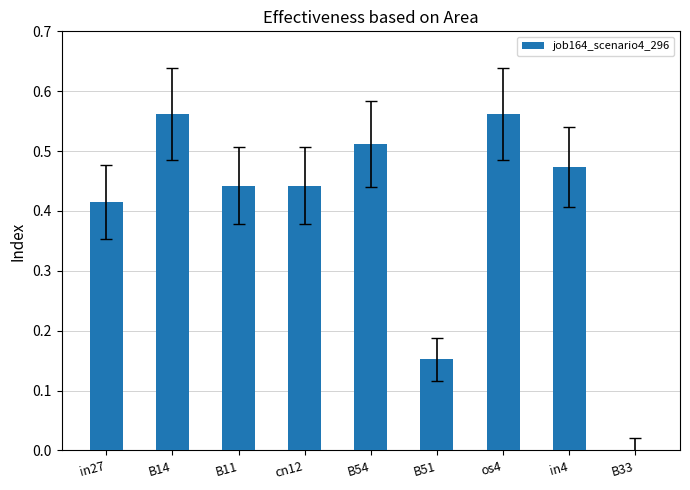

The value at B54 is 0.3. True or false?

False